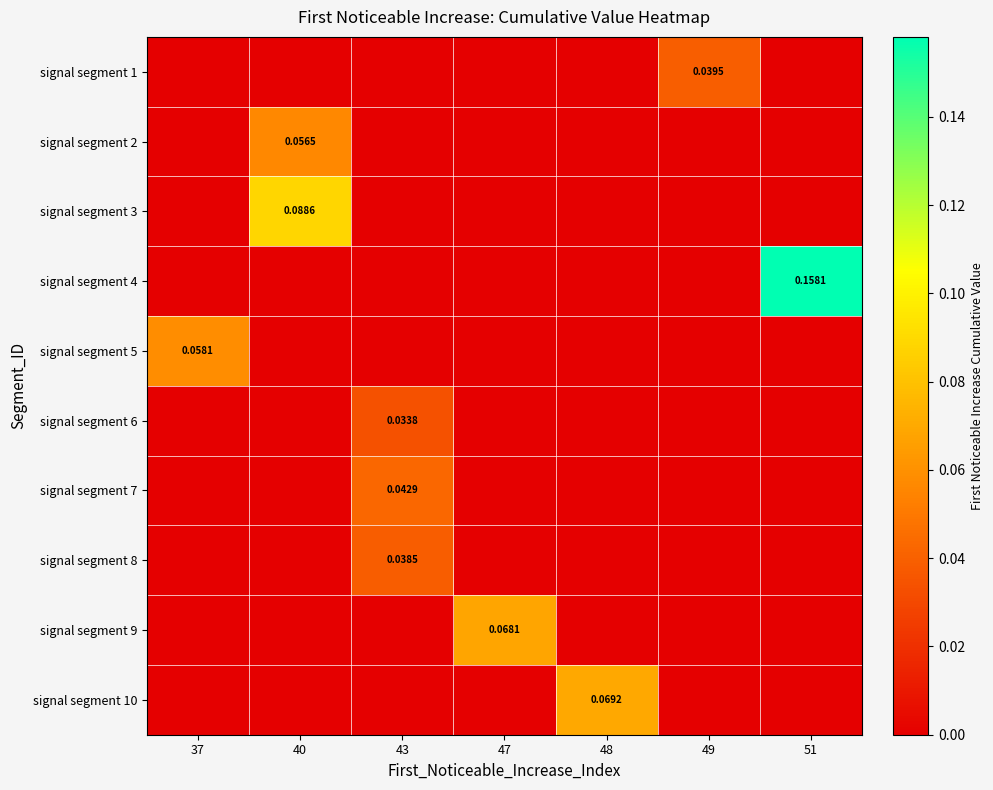

True or false: signal segment 2 has a value of -0.0 at 43.

False